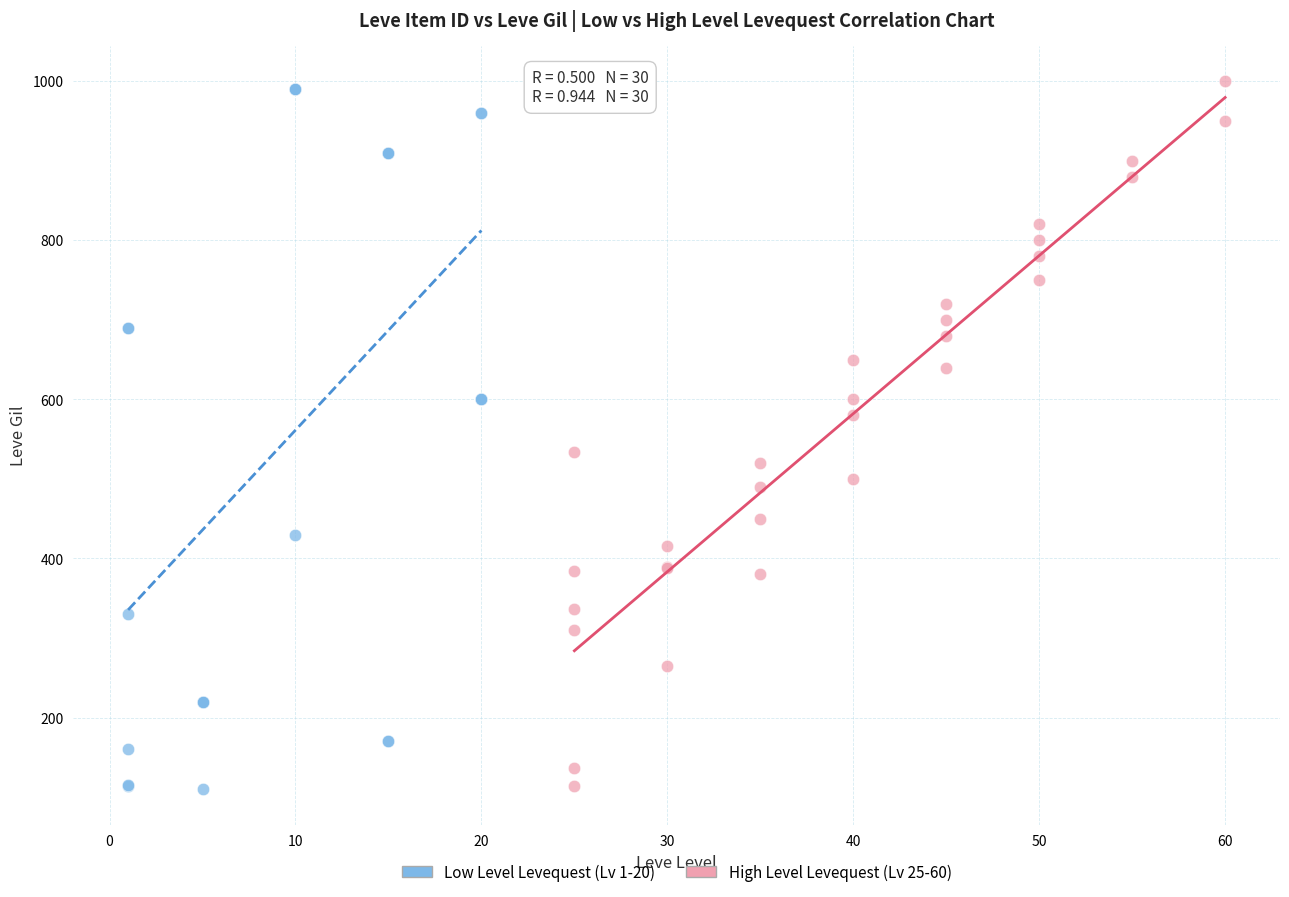

What are all the series names shown in the legend?

Low Level Levequest (Lv 1-20), High Level Levequest (Lv 25-60)